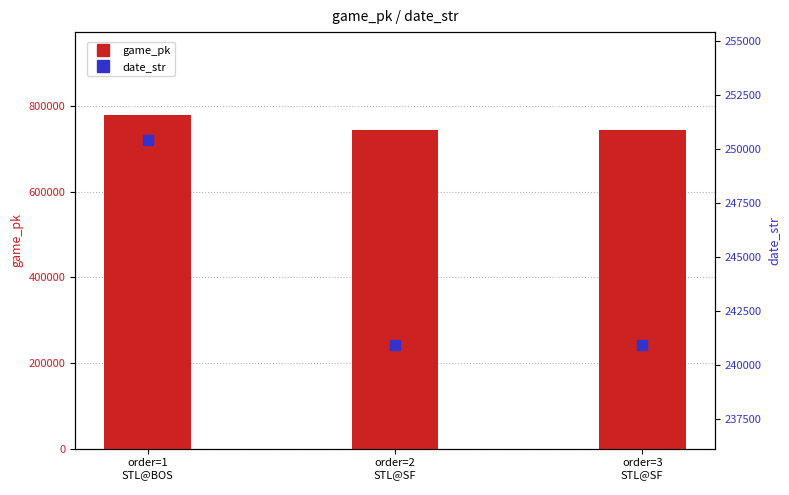

At which category is the sum across all series the highest?

order=1
STL@BOS